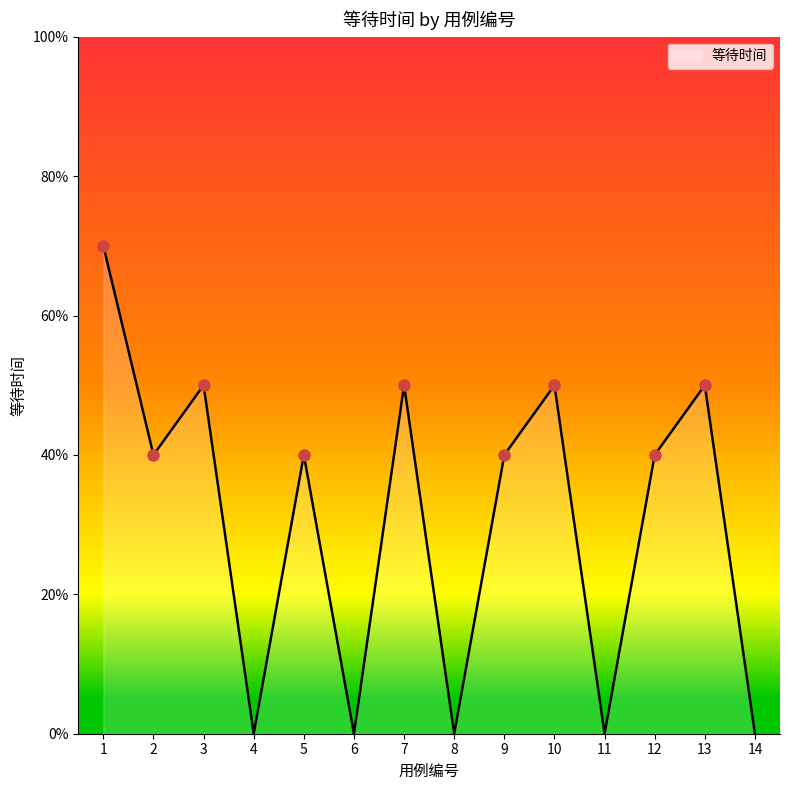

Does the chart display data point markers on the line(s)?

No